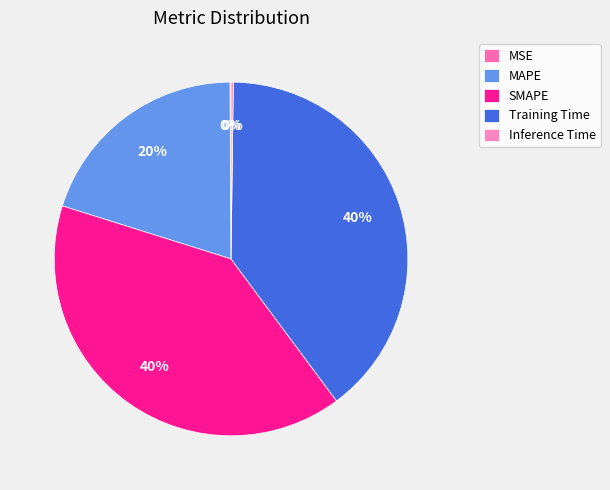

Is it true that MAPE is 20% of the pie?

True